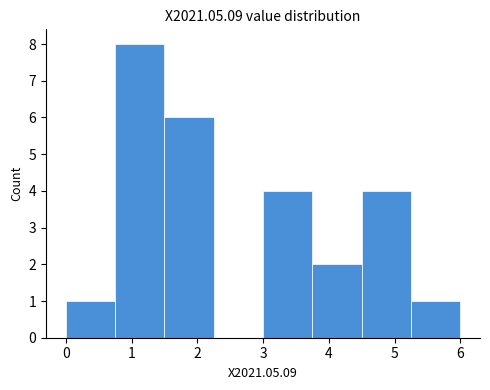

What is the height of the bar covering 1.50 to 2.25 on the x-axis? Neither the bar edges nor the heights are printed on the chart, so give them approximately, as read against the axes.

6